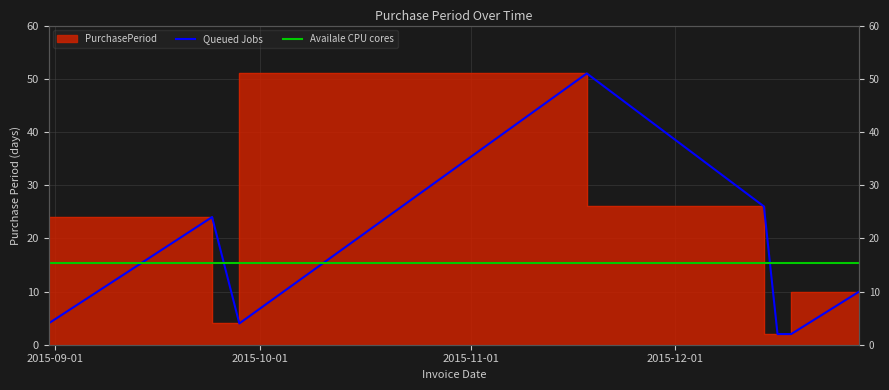

True or false: the data shows 7 at 2015-09-28.

False